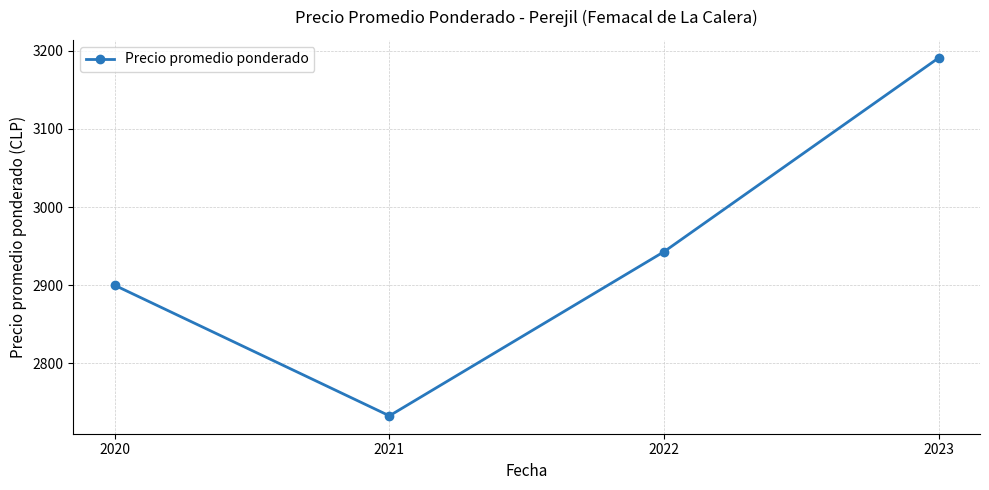

How many points are lower than both their immediate neighbors (excluding endpoints)?

1